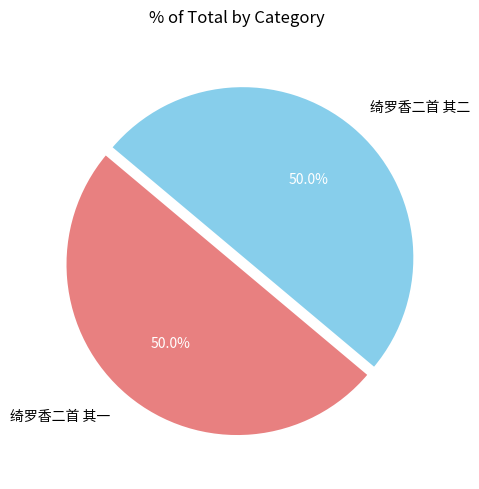

How much of the chart is everything except 绮罗香二首 其一?

50.0%